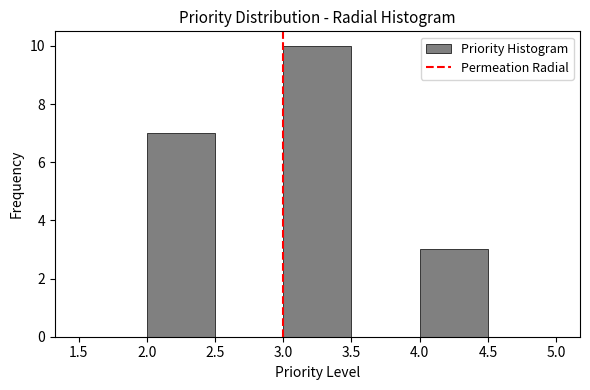

Which range on the x-axis has the tallest bar?

3.0 to 3.5